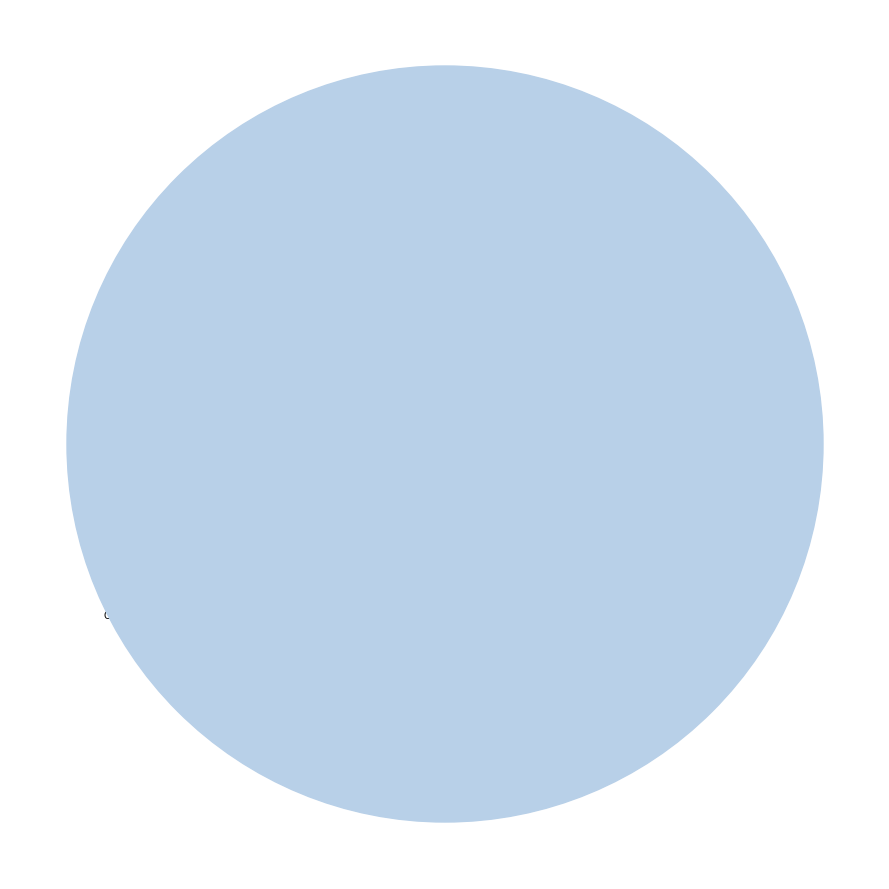

Which category has the smallest portion of the pie?

Homicide